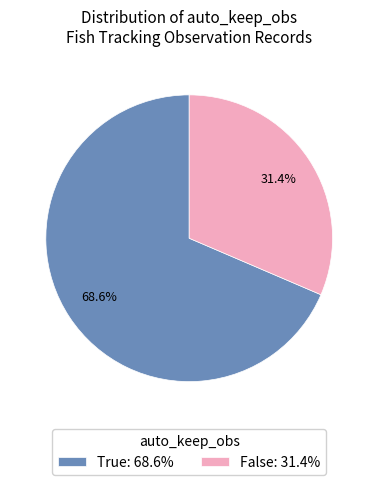

To the nearest percent, what is the difference between the False and True slice percentages?

37%